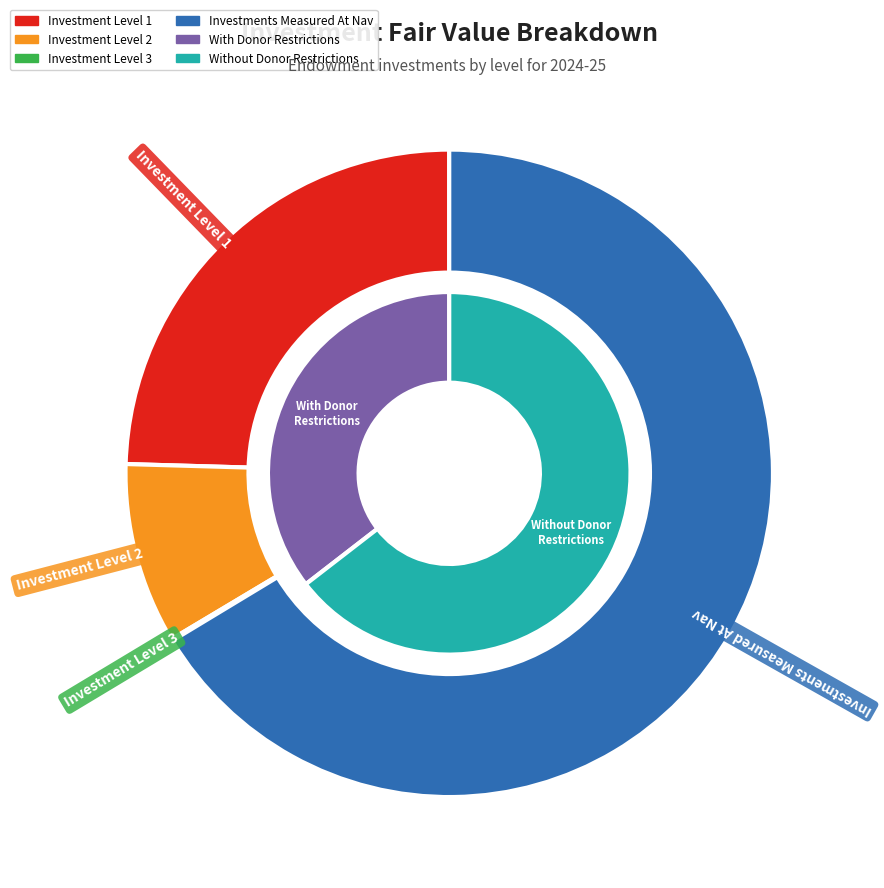

Which category has the biggest portion of the pie?

investments_measured_at_nav